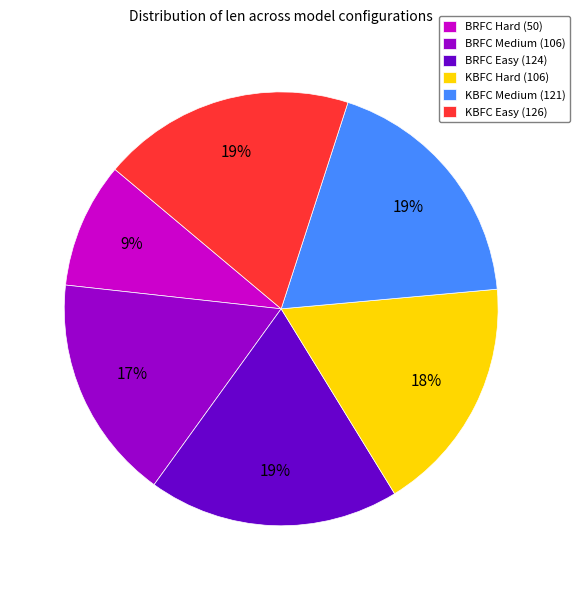

Which has a higher value, KBFC Medium (121) or BRFC Medium (106)?

KBFC Medium (121)